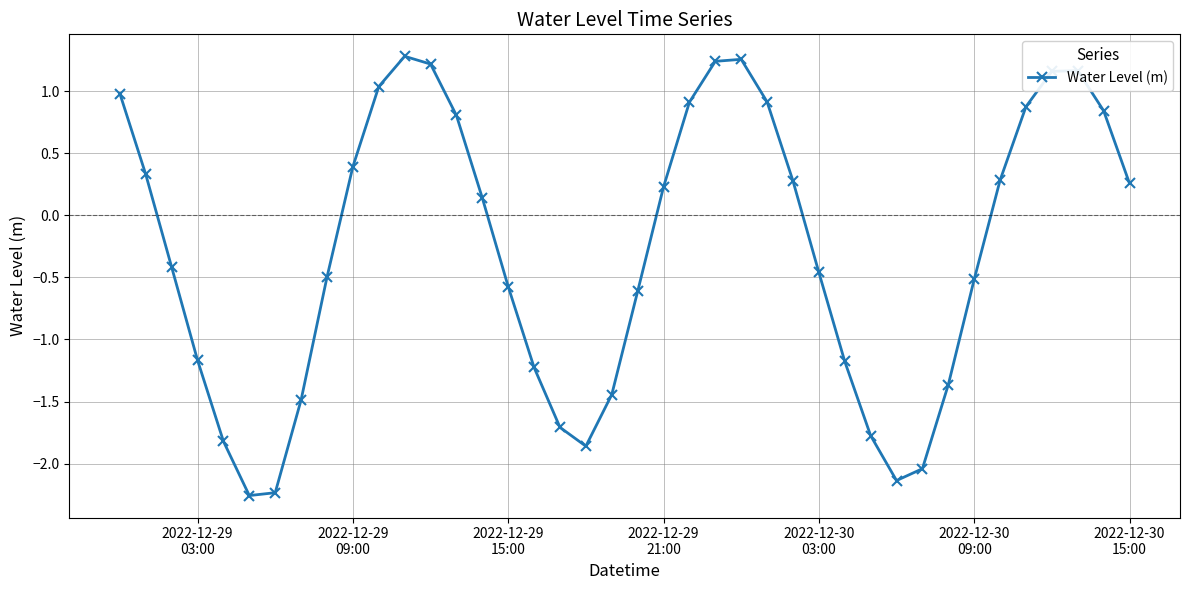

True or false: there are more than 2 points higher than both neighbors.

True